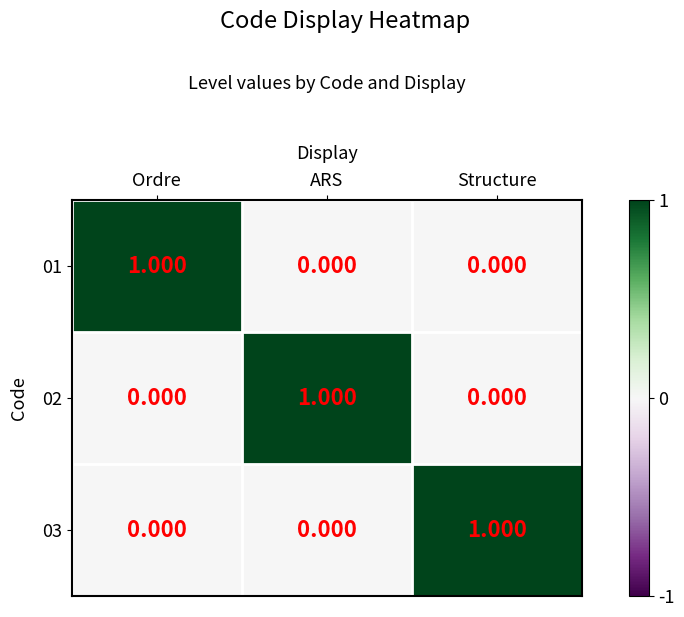

What is the total value across all series at Structure?

1